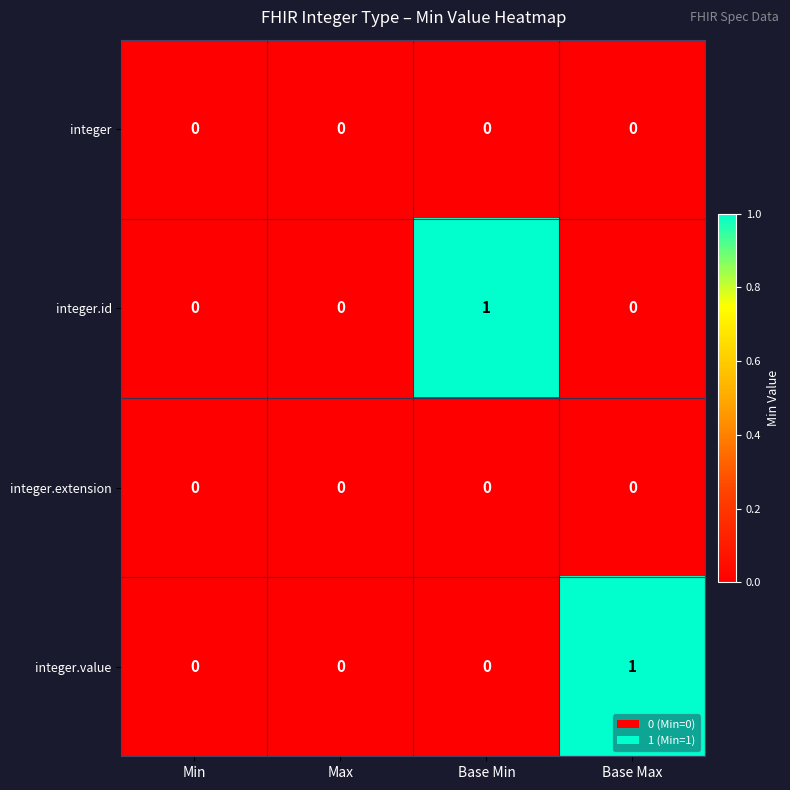

How many integer.id values are between 0 and 1?

4